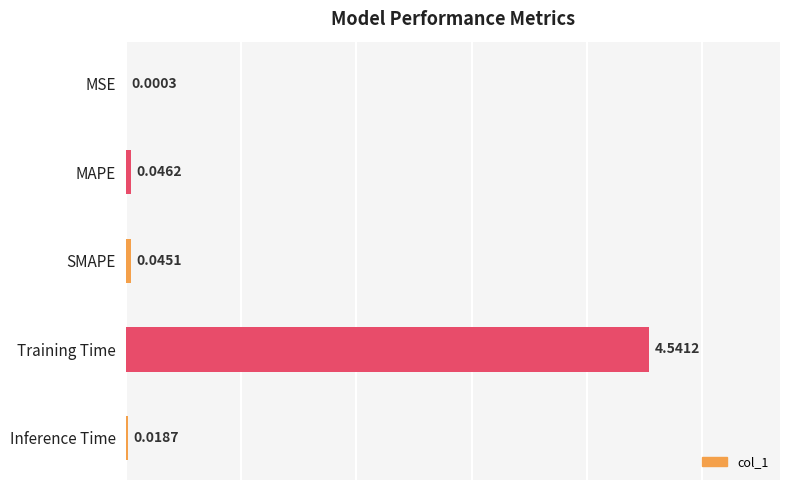

Which label corresponds to the largest value in the chart?

Training Time